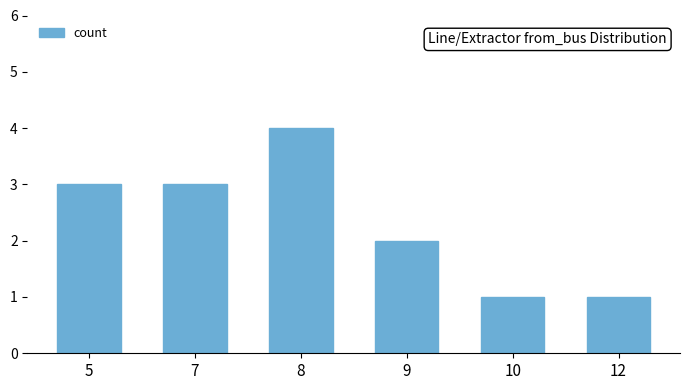

The chart shows a value of 2 at 10. True or false?

False